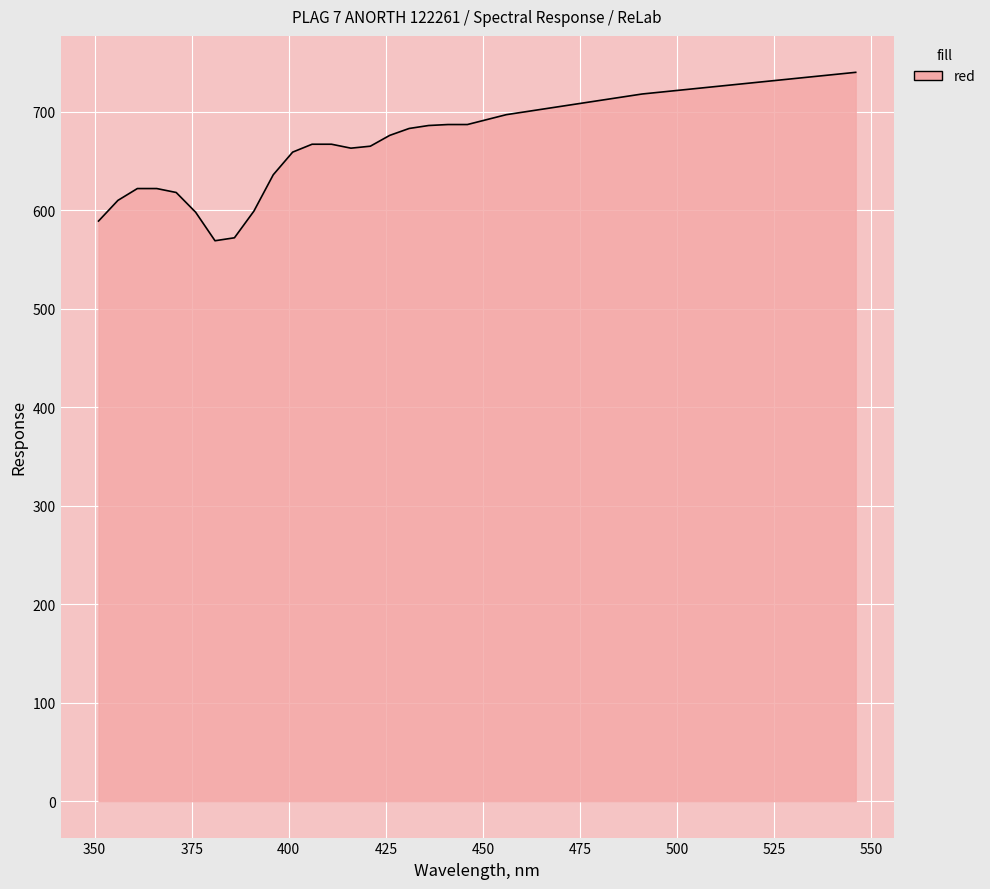

What is the difference between the maximum and minimum values?

171